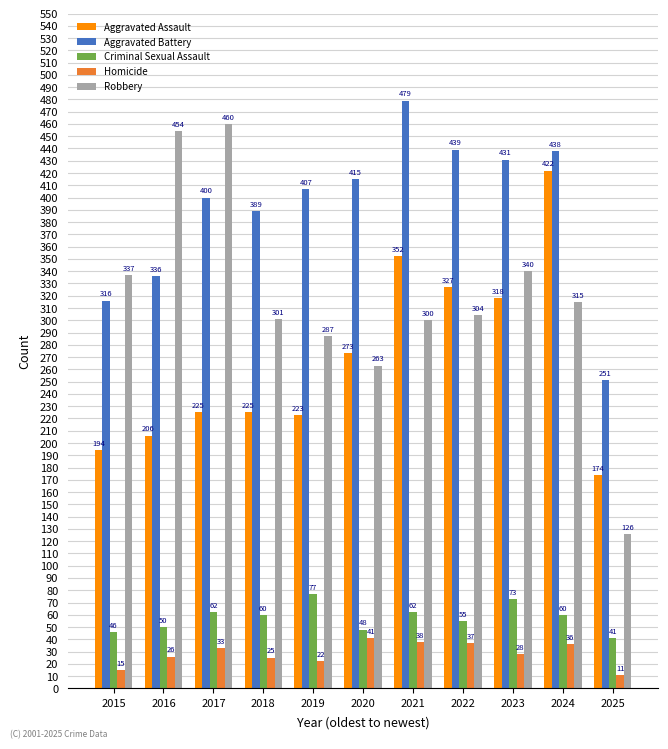

What value does the Criminal Sexual Assault series have at 2024?

60